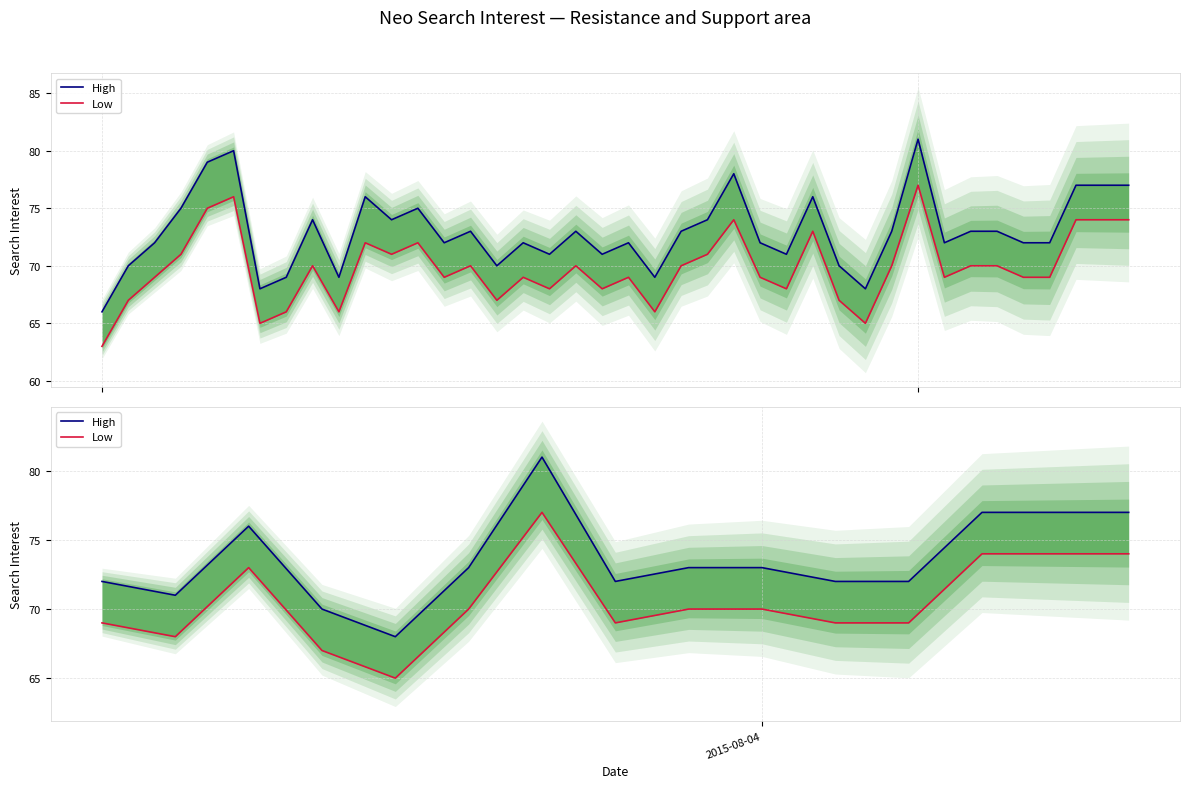

Is the value of Low at 12 greater than the value of High at 1?

Yes